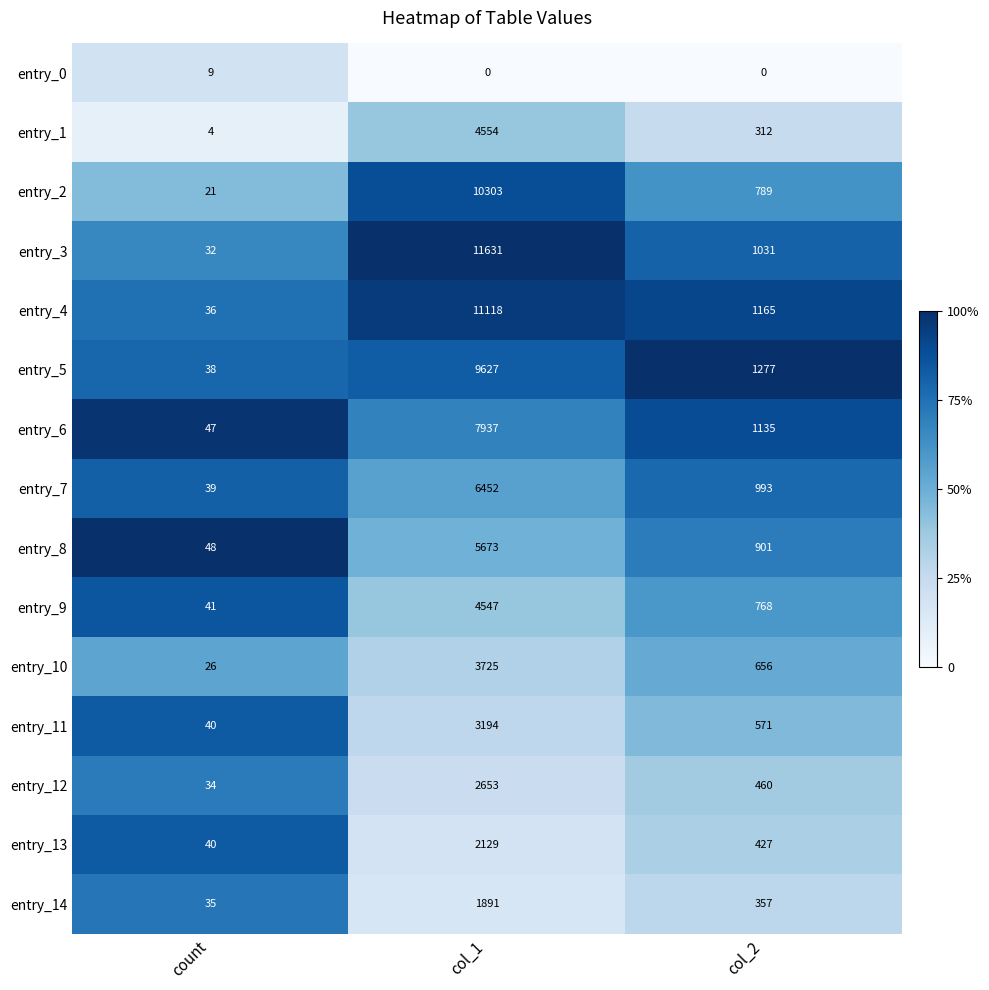

How many categories are shown in the chart?

3